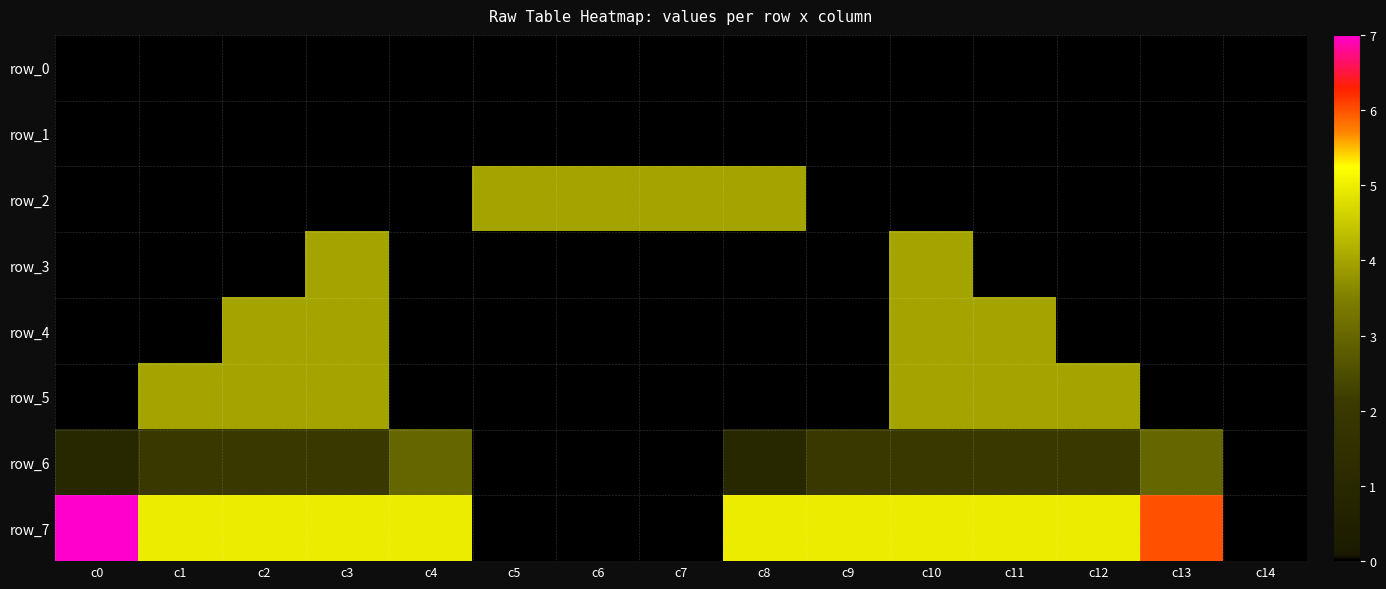

The row_5 series shows 1 at c9. True or false?

False